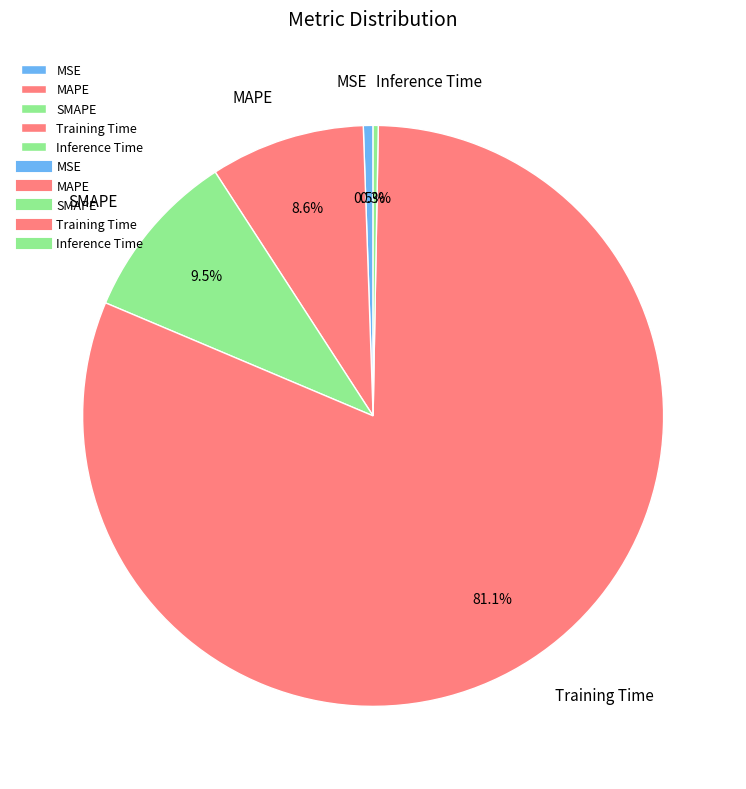

What is the largest slice in the pie chart?

Training Time